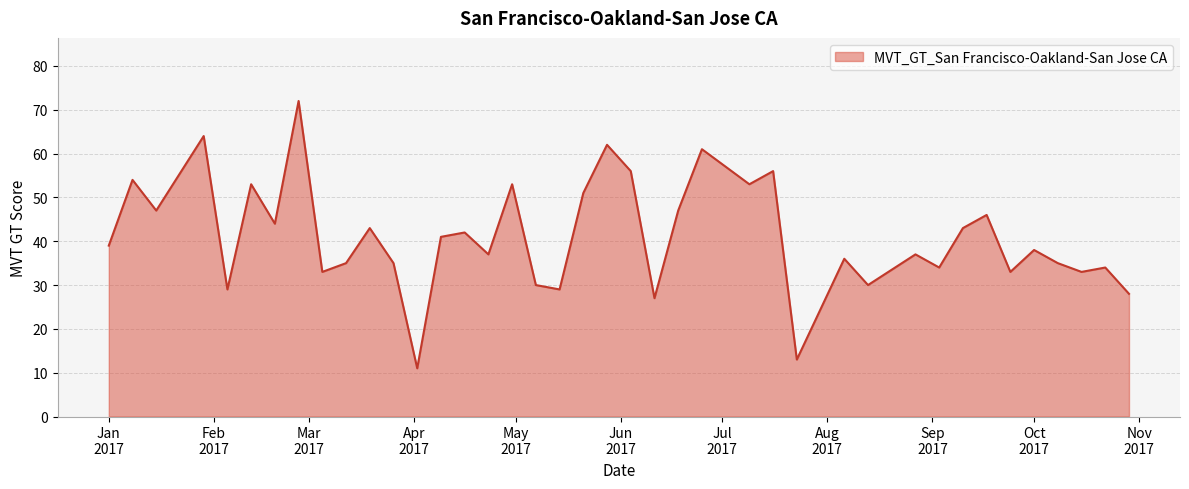

How many values are below 39?

20